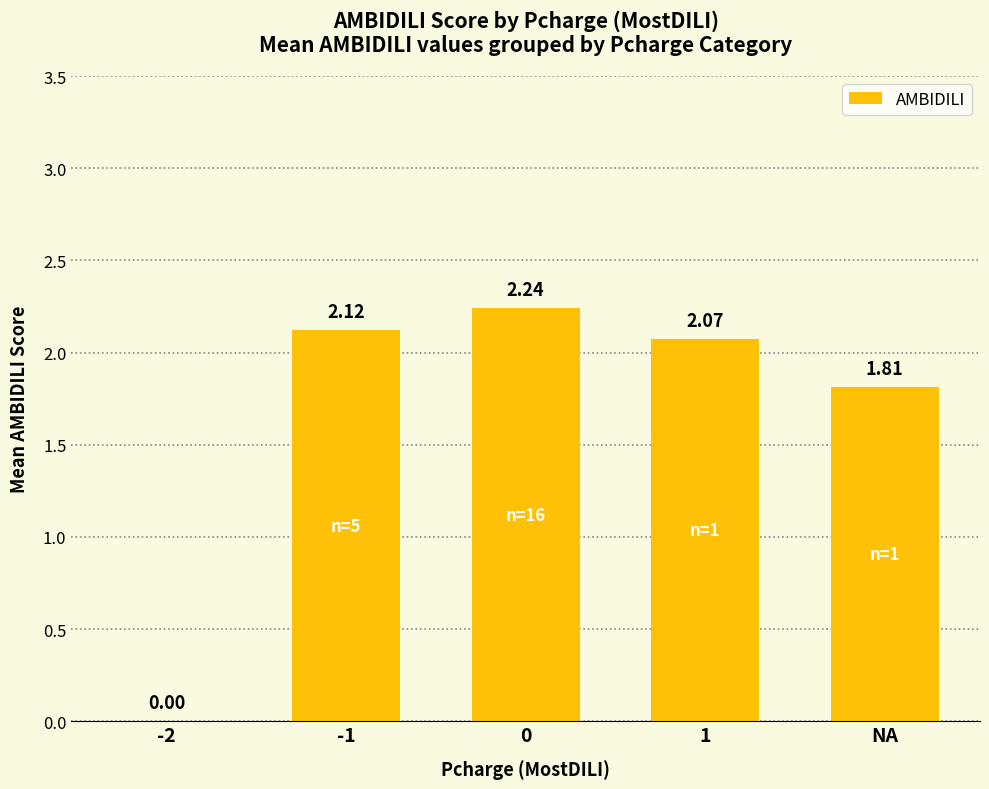

Approximately how many times larger is the value at NA compared to 1?

0.9